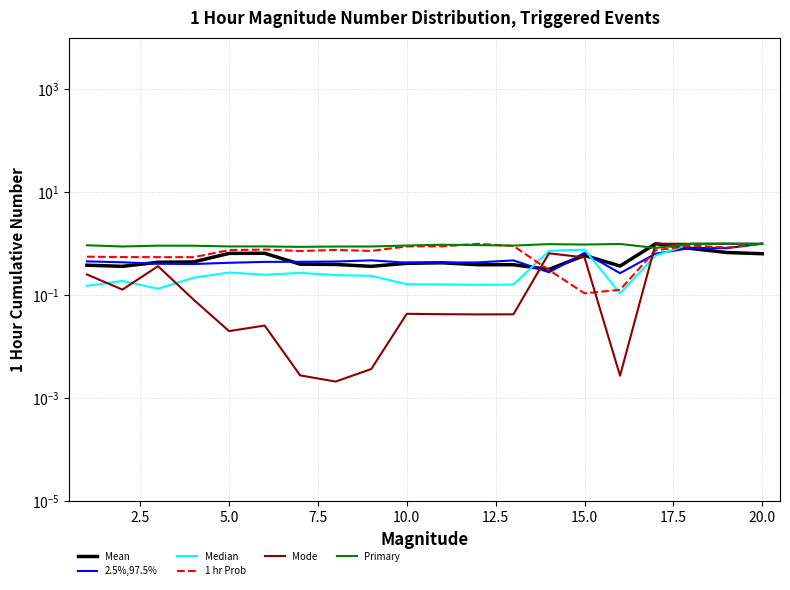

What are all the series names shown in the legend?

Mean, 2.5%,97.5%, Median, 1 hr Prob, Mode, Primary